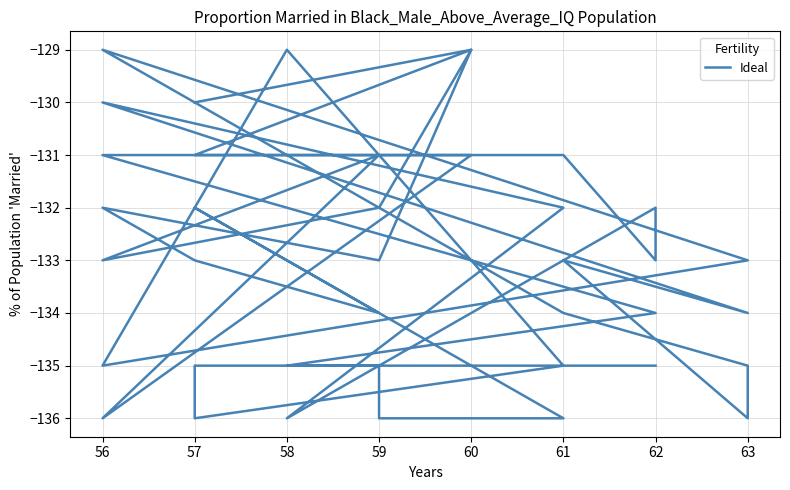

What is the maximum value shown in the chart?

-129